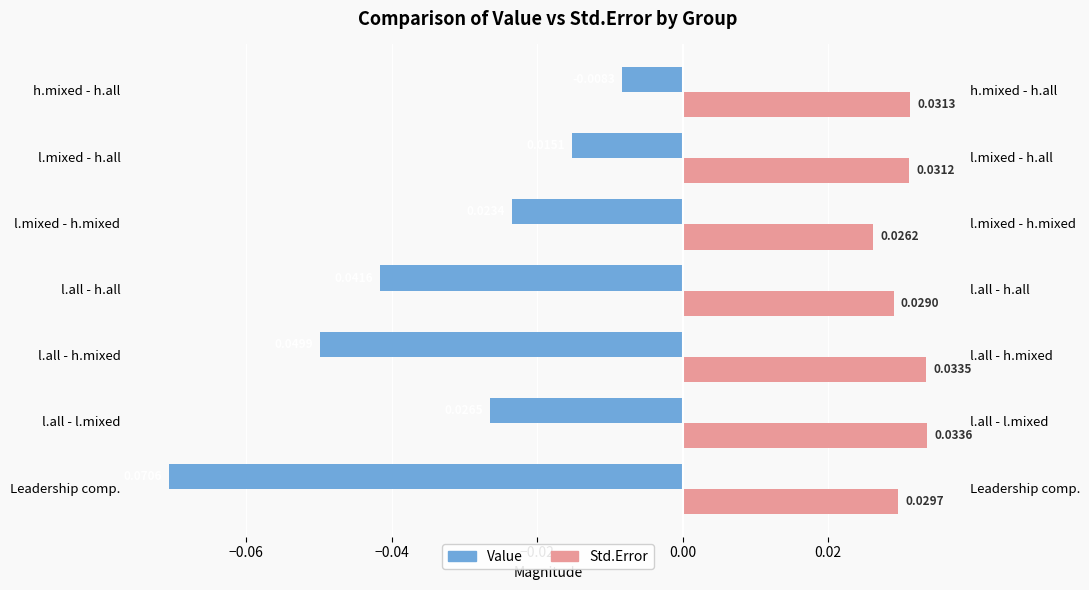

Between Leadership comp. and l.all - h.mixed, which series saw the biggest shift?

Value